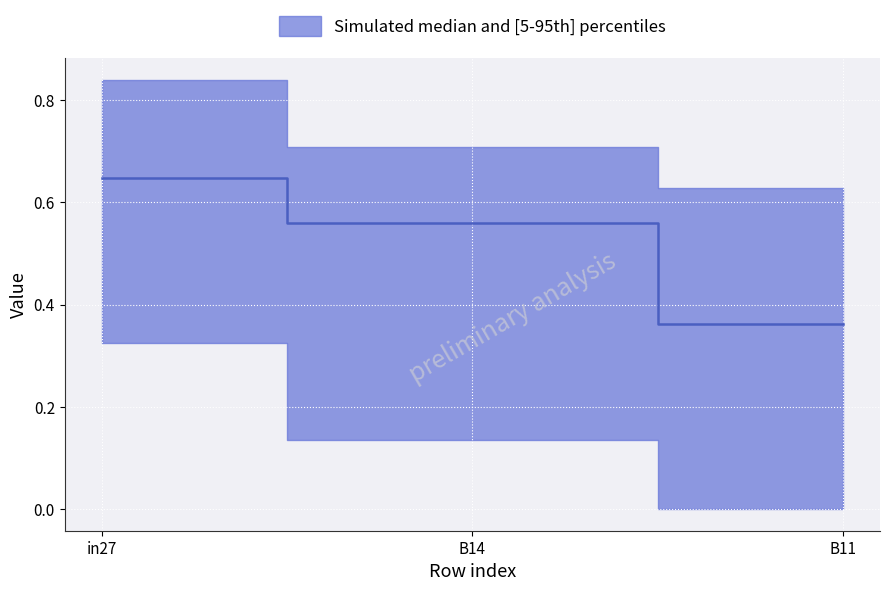

How many lines are shown in the chart?

1